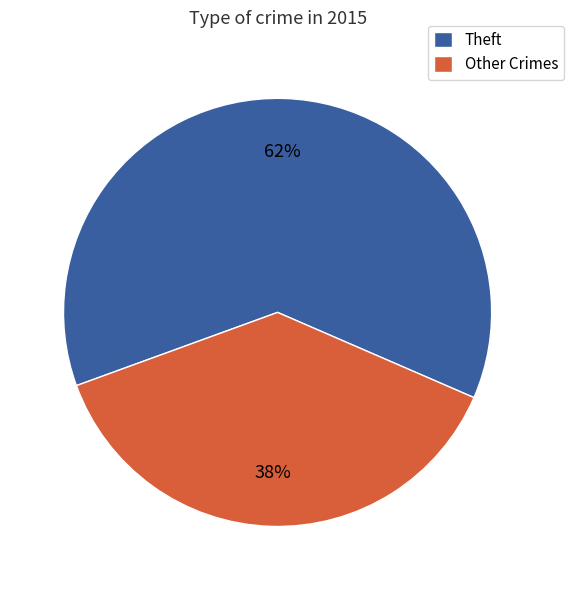

Count the number of slices in the pie.

2